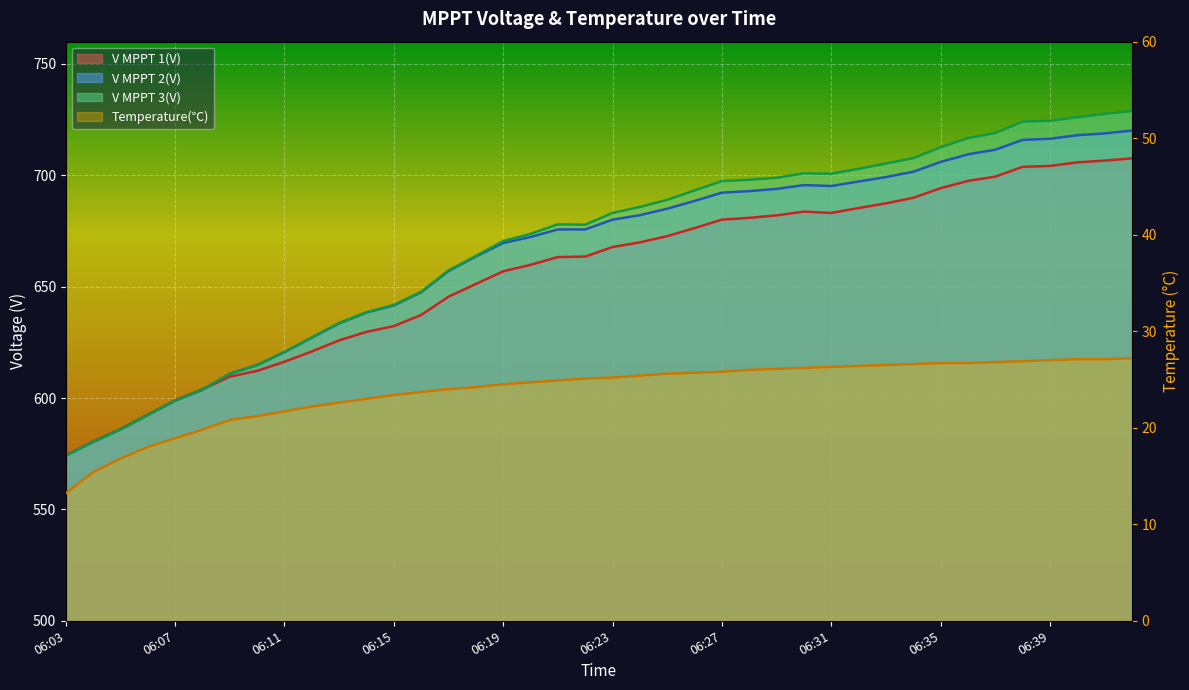

Reading left to right, extract all data points from this chart.

V MPPT 1(V): 574.2	580.5	586.0	592.5	599.0	603.9	609.6	612.2	616.3	620.9	625.9	629.7	632.3	637.3	645.5	651.2	656.9	659.8	663.3	663.5	667.8	669.9	672.7	676.3	680.1	680.9	682.0	683.7	683.1	685.3	687.4	689.9	694.2	697.5	699.4	703.8	704.2	705.8	706.6	707.6
V MPPT 2(V): 574.1	580.3	585.9	592.4	598.8	603.7	610.9	614.8	620.6	627.1	633.5	638.4	641.6	647.5	657.0	663.5	669.6	672.3	675.7	675.7	680.1	682.1	685.0	688.5	692.2	692.9	693.9	695.6	695.2	697.2	699.2	701.6	706.0	709.4	711.5	715.9	716.4	718.0	718.8	720.1
V MPPT 3(V): 574.1	580.4	585.9	592.4	598.8	603.8	610.9	614.7	620.7	627.2	633.7	638.5	641.8	647.7	657.3	663.8	670.5	673.7	678.0	677.8	683.1	685.8	689.0	693.2	697.4	698.0	698.9	700.9	700.7	702.9	705.3	707.7	712.6	716.7	719.0	724.1	724.5	726.1	727.6	728.9
Temperature(℃): 13.2	15.4	16.8	18.0	18.9	19.8	20.8	21.2	21.7	22.2	22.6	23.0	23.4	23.7	24.0	24.2	24.5	24.7	24.9	25.1	25.2	25.4	25.6	25.7	25.8	26.0	26.1	26.2	26.3	26.4	26.5	26.6	26.7	26.7	26.8	26.9	27.0	27.1	27.1	27.2